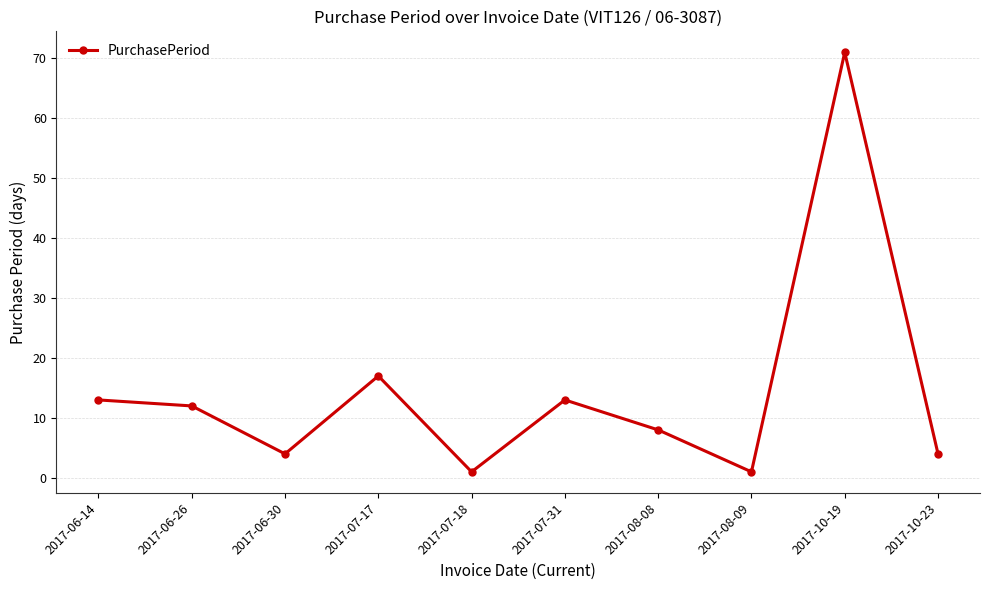

The chart shows a value of 12 at 2017-06-26. True or false?

True